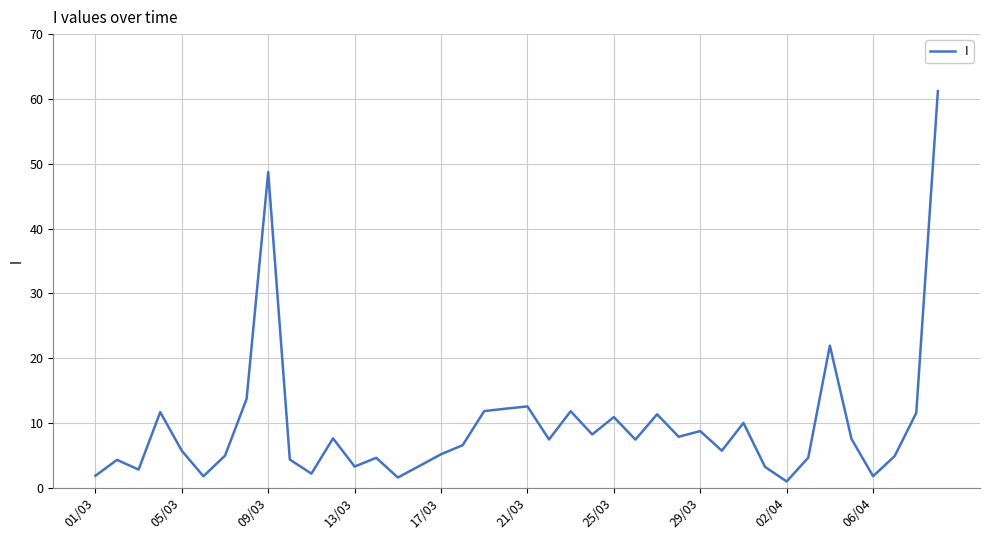

Does the chart have visible grid lines?

Yes